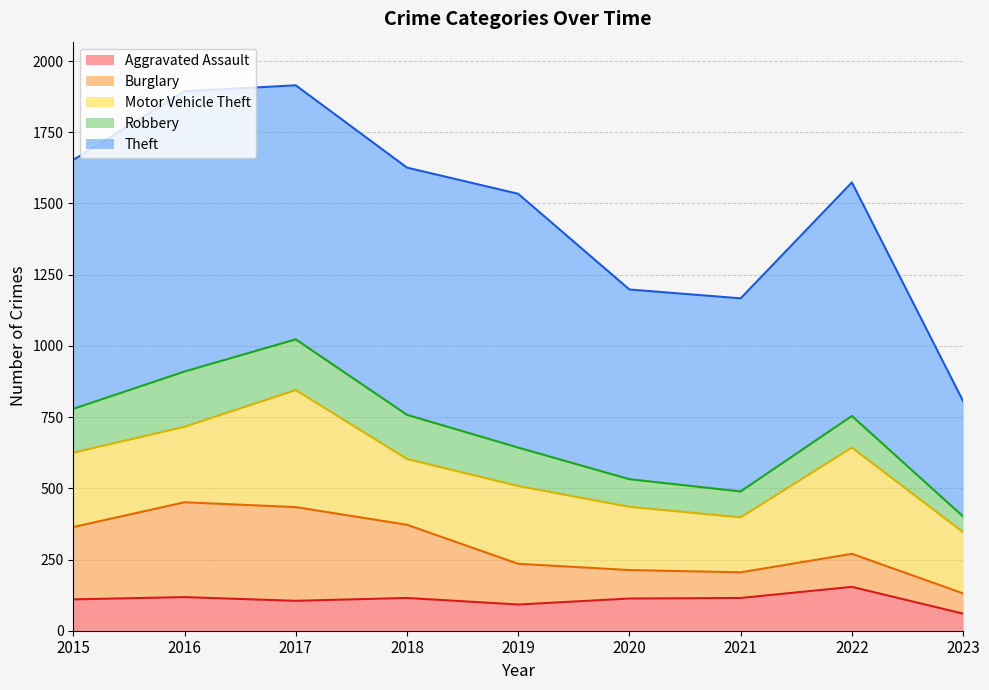

True or false: Robbery and Motor Vehicle Theft intersect in this chart.

False